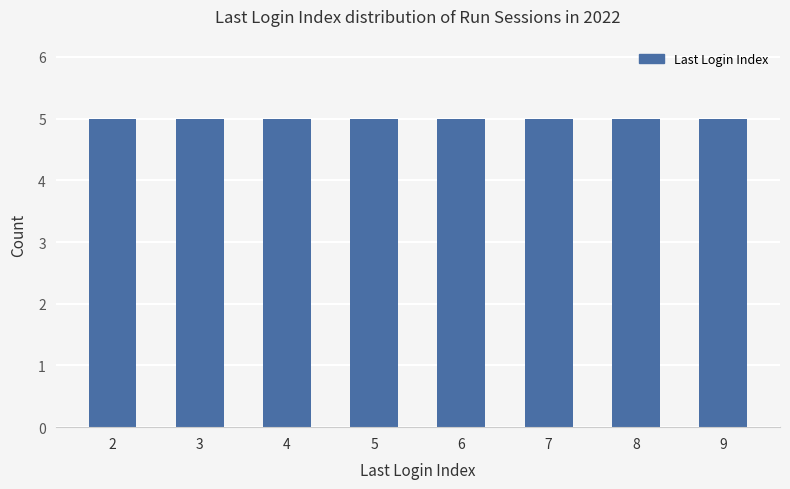

Which label corresponds to the smallest value in the chart?

Index 6